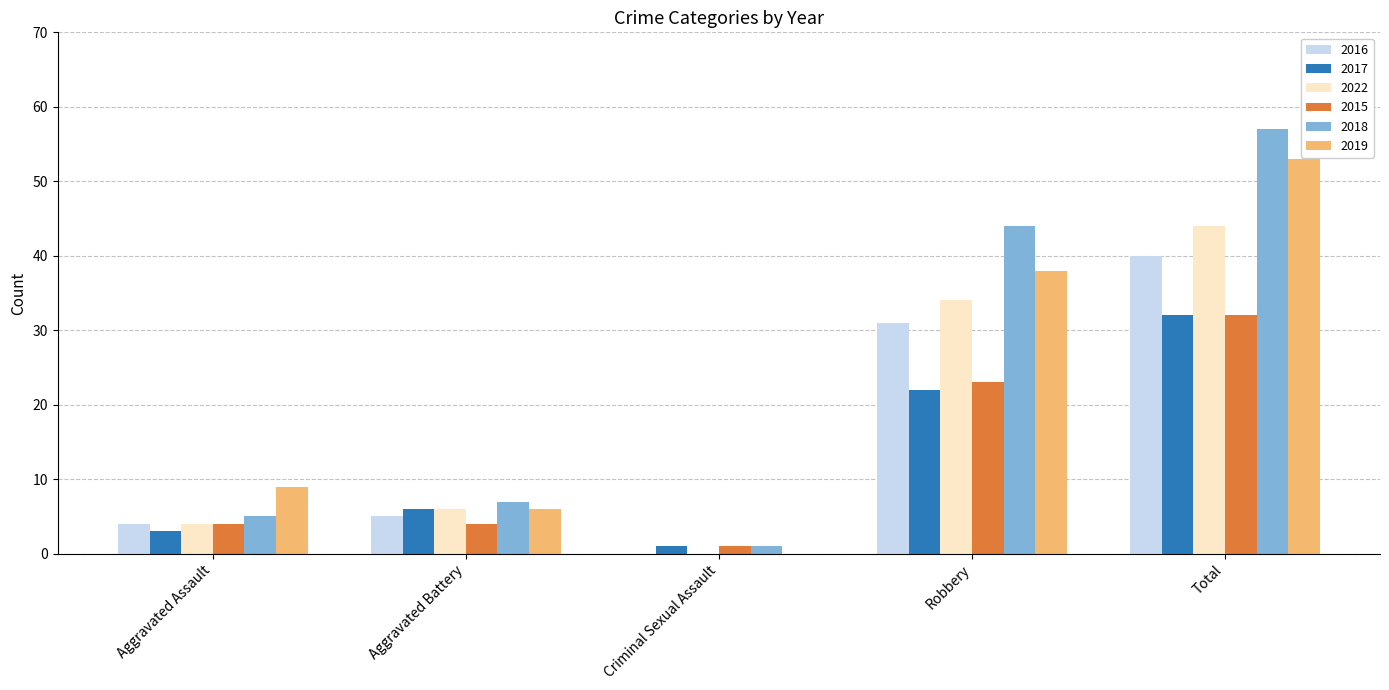

Between Aggravated Battery and Total, which series saw the biggest shift?

2018